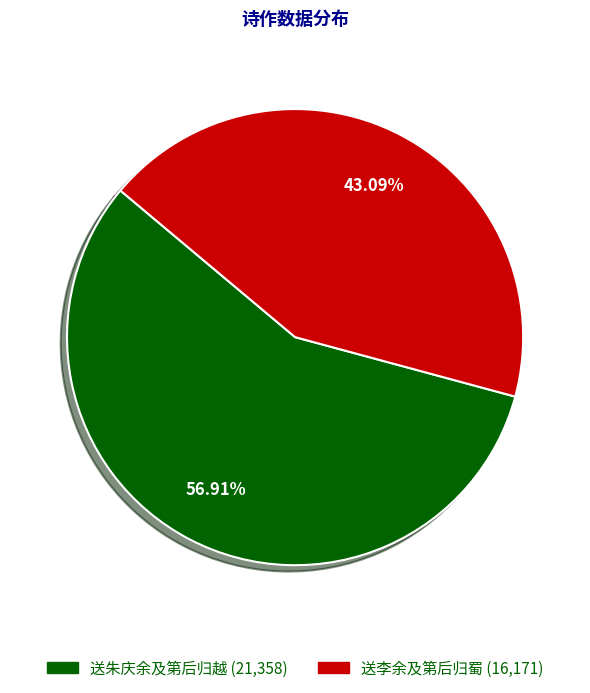

Between 送朱庆余及第后归越 and 送李余及第后归蜀, which is larger?

送朱庆余及第后归越